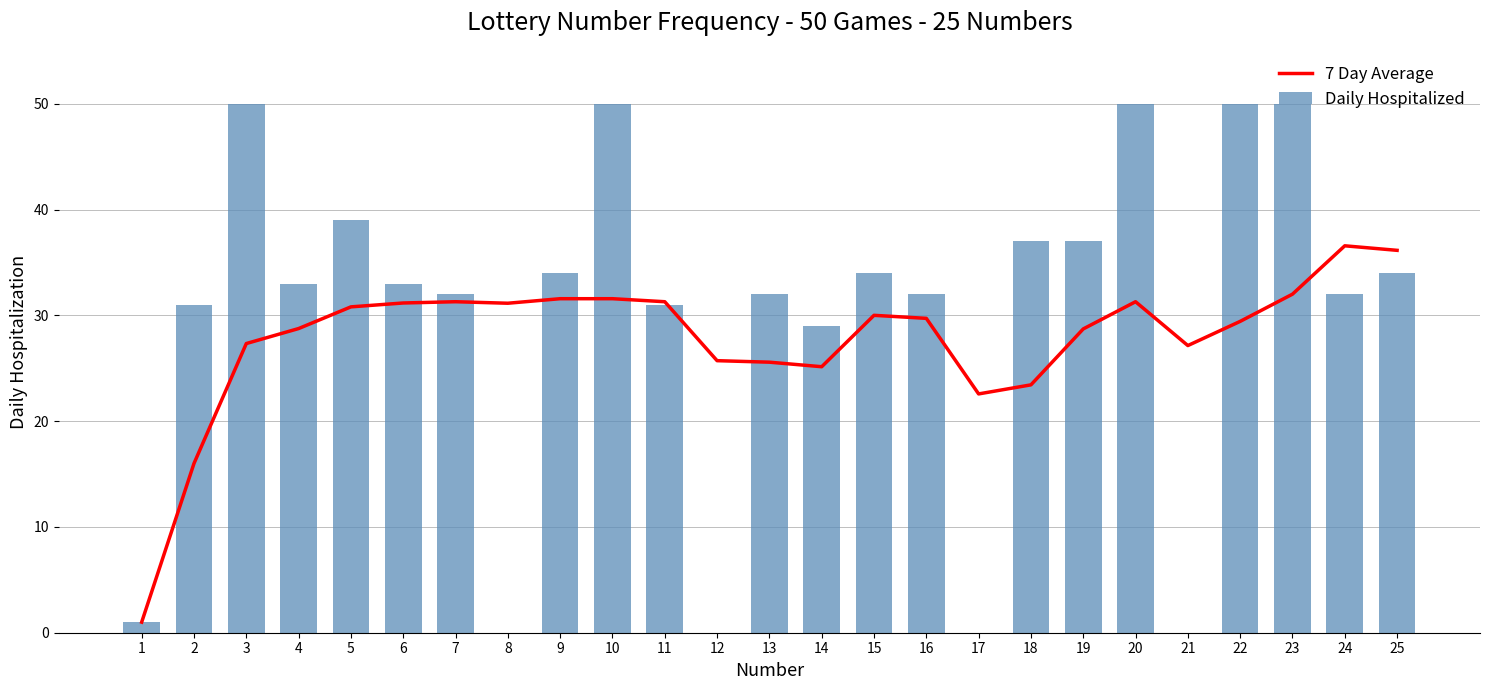

Which series has the largest total across all categories?

Daily Hospitalized